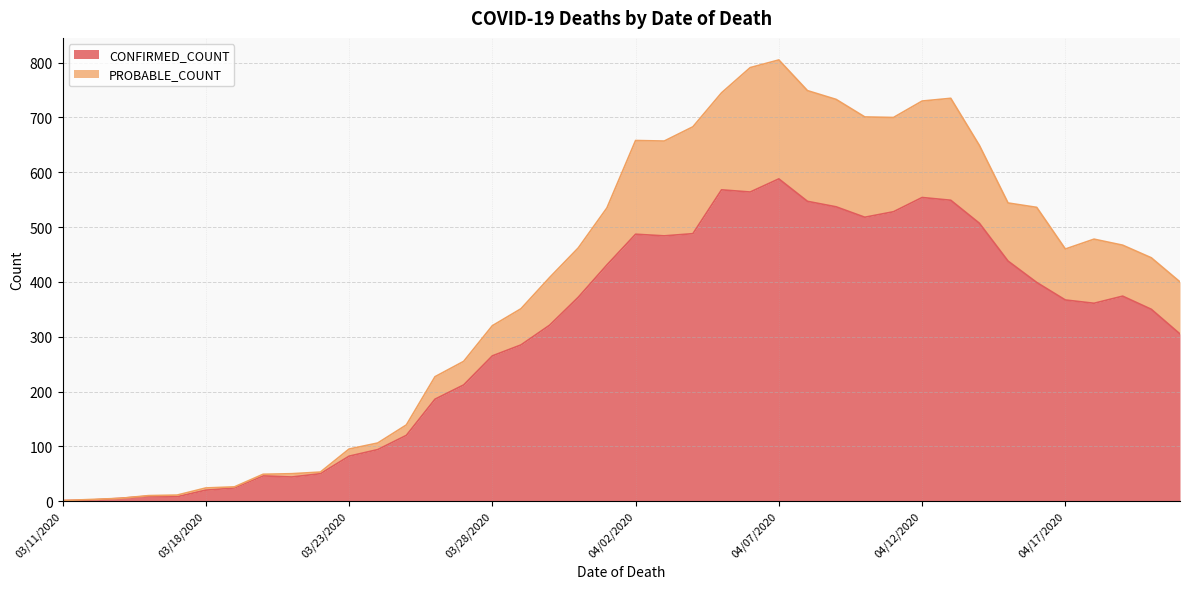

True or false: CONFIRMED_COUNT has a value of 893 at 04/12/2020.

False